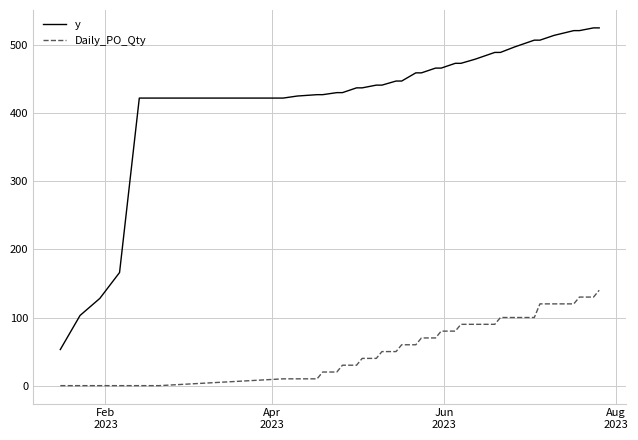

Which series has the largest total across all categories?

y